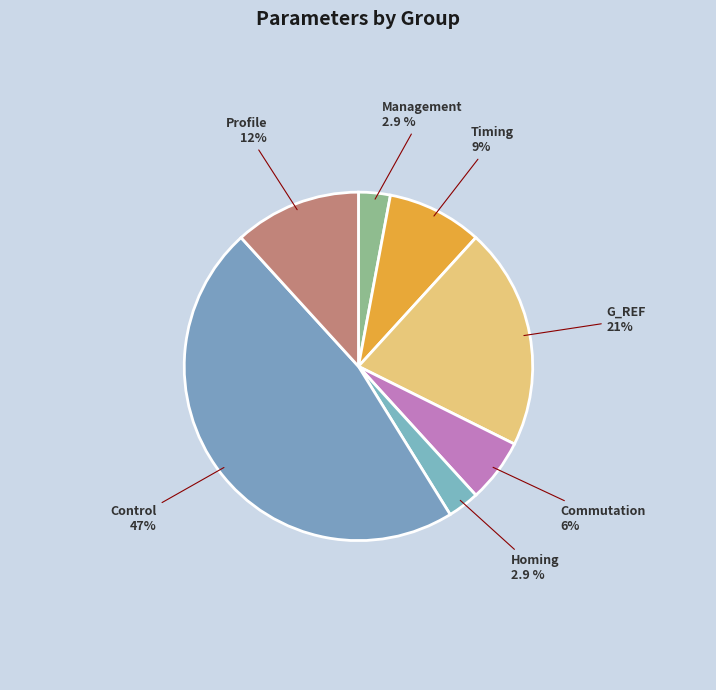

What is the largest slice in the pie chart?

Control